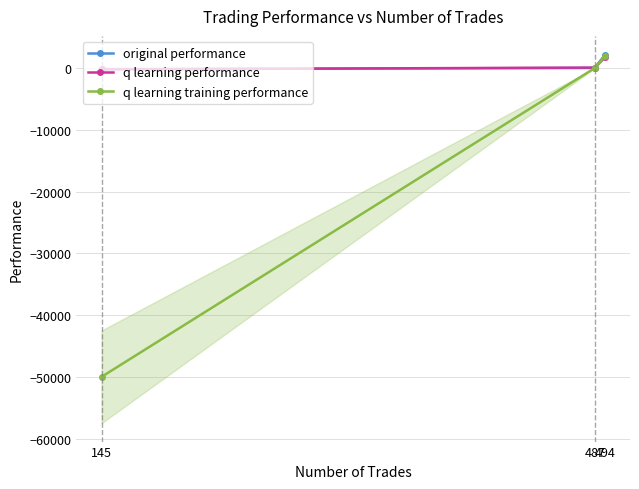

Which has a higher value, 487 or 145?

487